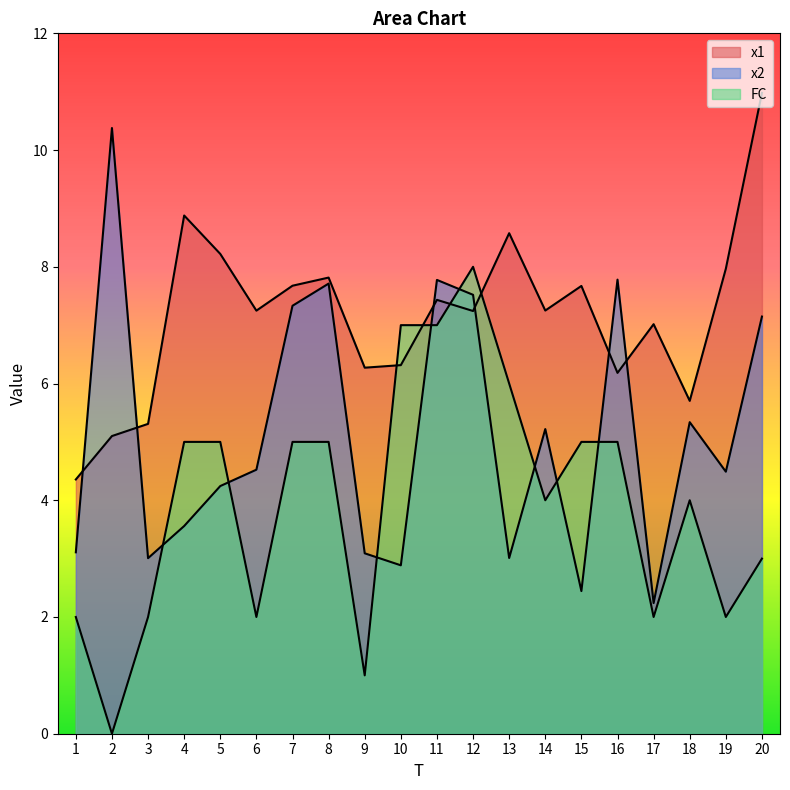

Reading left to right, extract all data points from this chart.

x1: 4.4	5.1	5.3	8.9	8.2	7.2	7.7	7.8	6.3	6.3	7.4	7.2	8.6	7.3	7.7	6.2	7.0	5.7	8.0	11.0
x2: 3.1	10.4	3.0	3.6	4.2	4.5	7.3	7.7	3.1	2.9	7.8	7.5	3.0	5.2	2.4	7.8	2.2	5.3	4.5	7.1
FC: 2.0	0.0	2.0	5.0	5.0	2.0	5.0	5.0	1.0	7.0	7.0	8.0	6.0	4.0	5.0	5.0	2.0	4.0	2.0	3.0